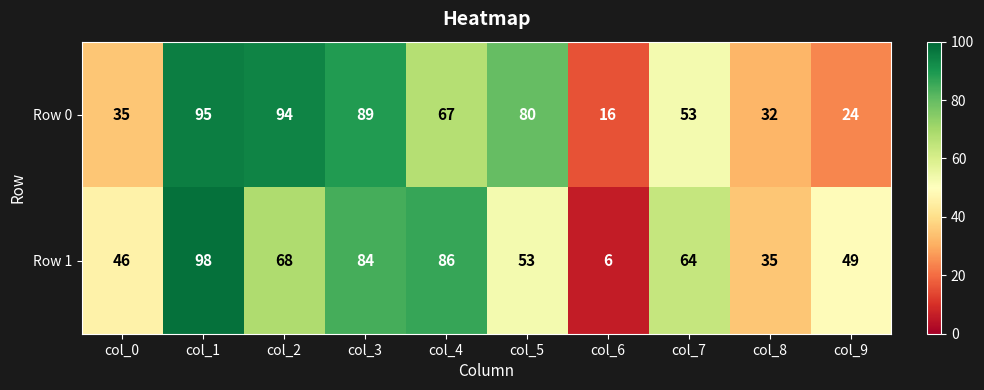

What is the spread (max minus min) of values at col_9?

25